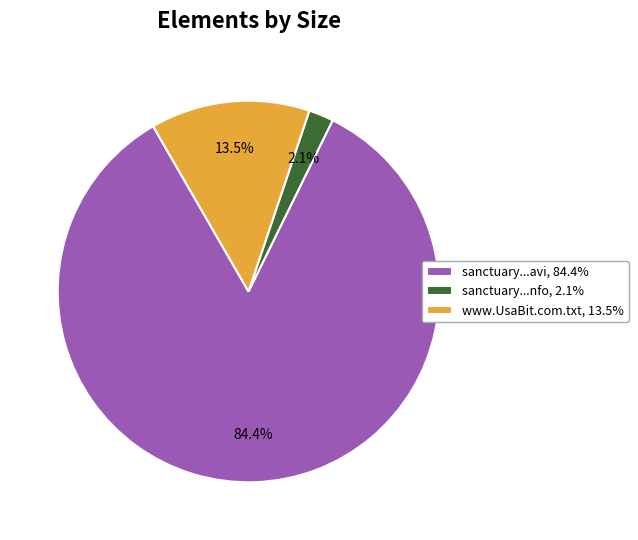

What percentage is NOT represented by sanctuary...avi, 84.4%?

15.6%